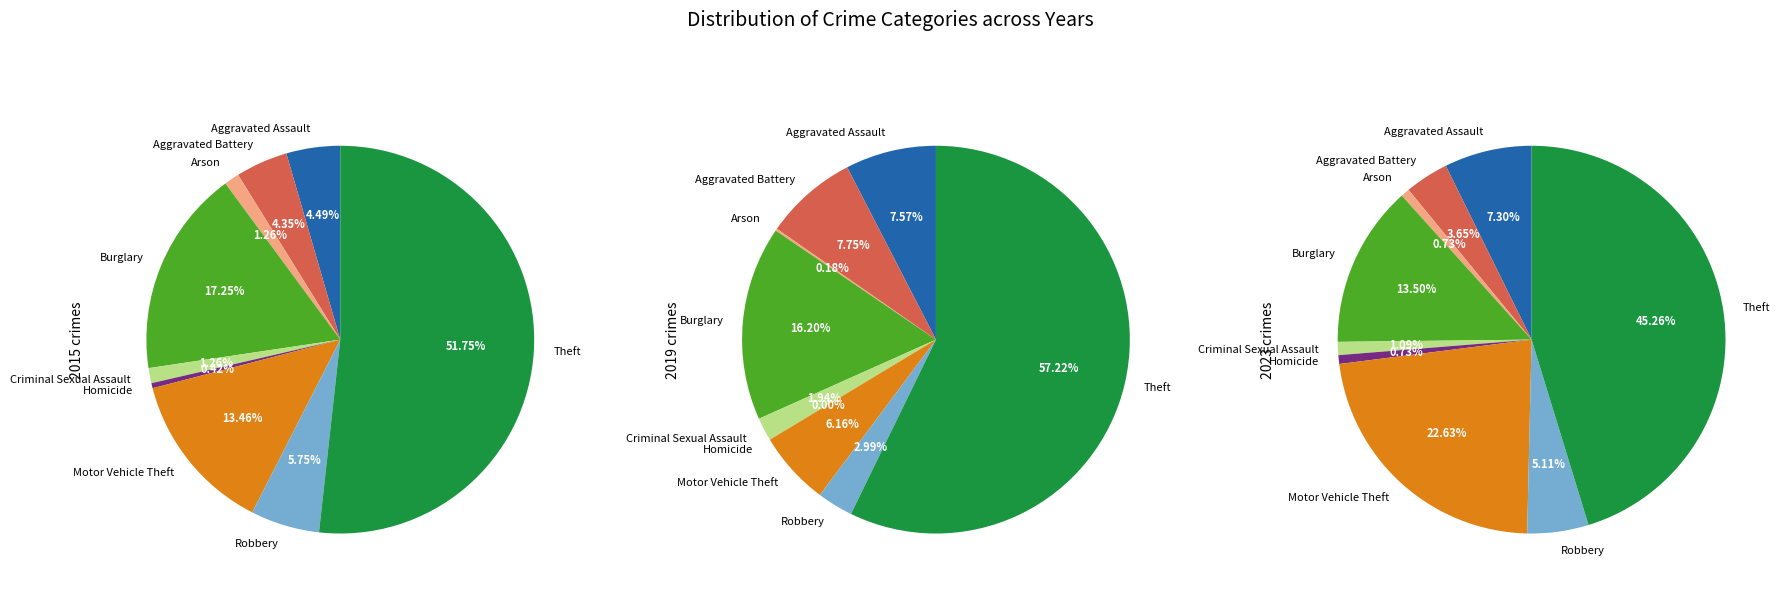

What percentage is the Theft slice, to the nearest percent?

45%